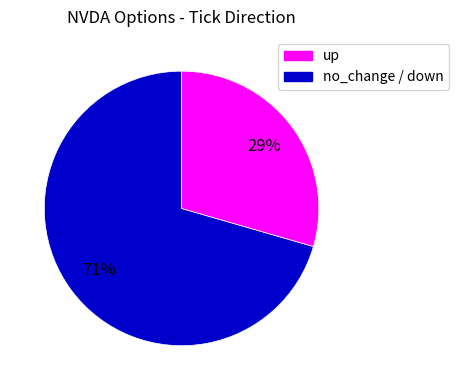

To the nearest percent, what is the average slice percentage?

50%